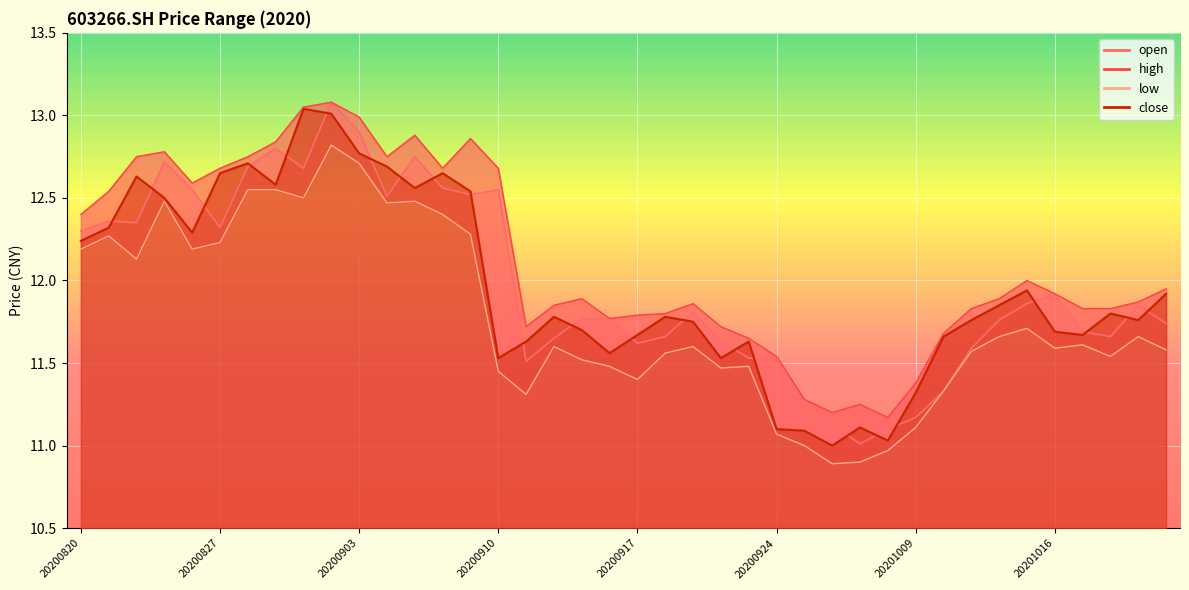

Which series has the widest spread of values?

open